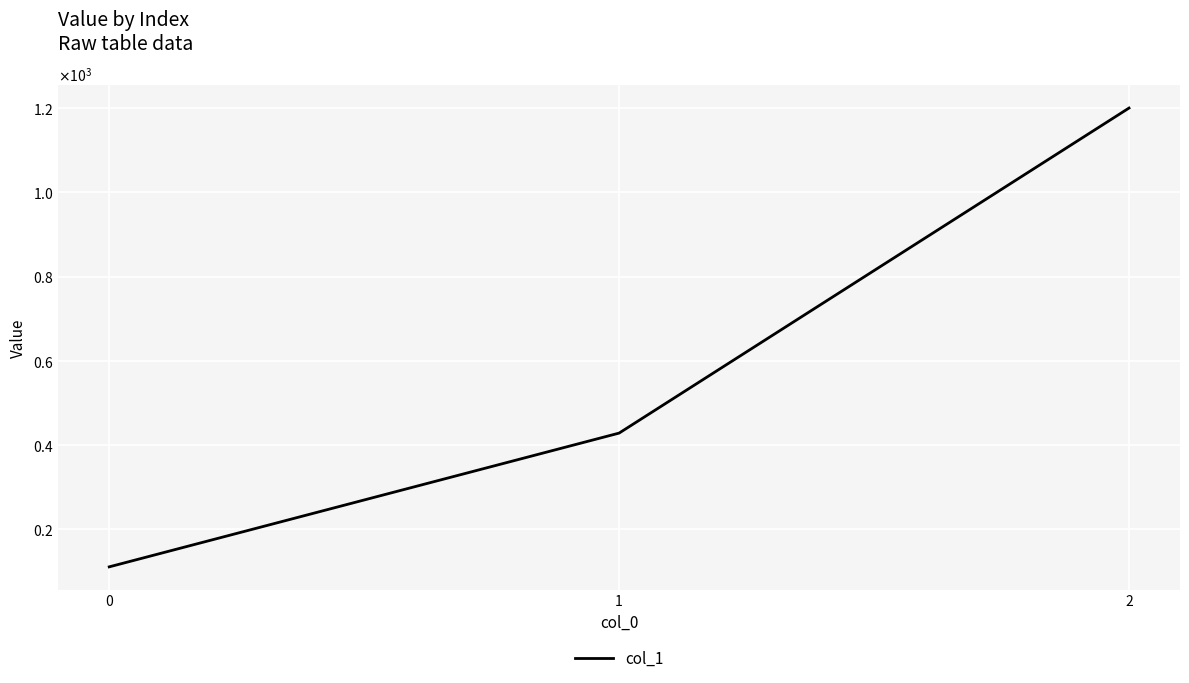

Is this an area chart (filled region under the line)?

No